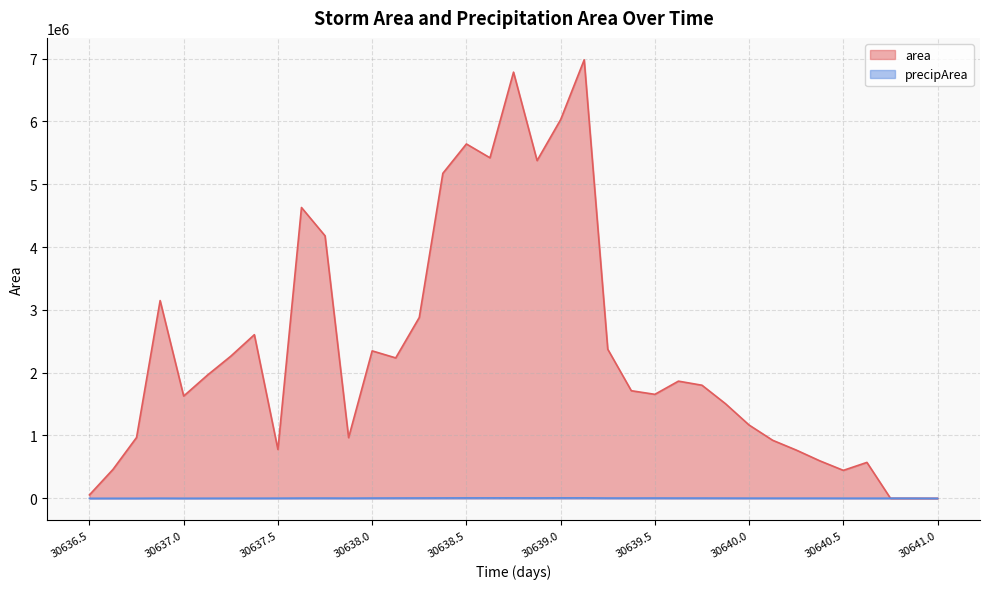

What is the value of the area point at the 16th from the left?

5172500